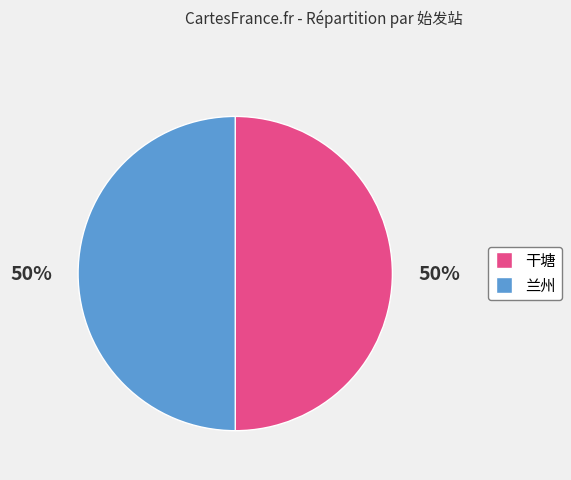

Is the sum of 兰州 and 干塘 greater than half?

Yes